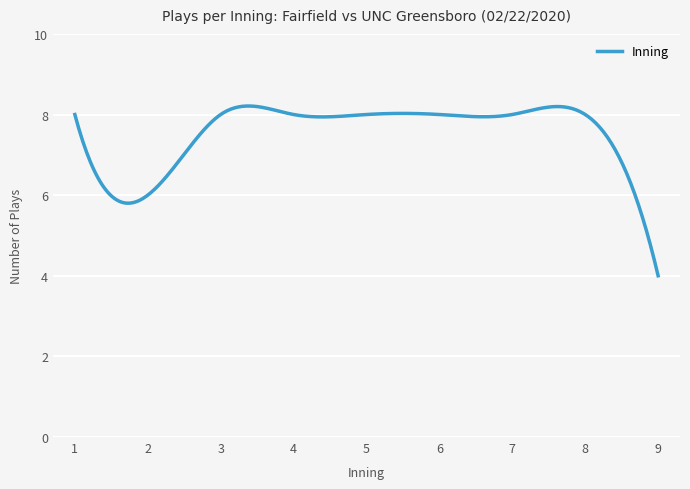

What is the difference between the maximum and minimum values?

4.2